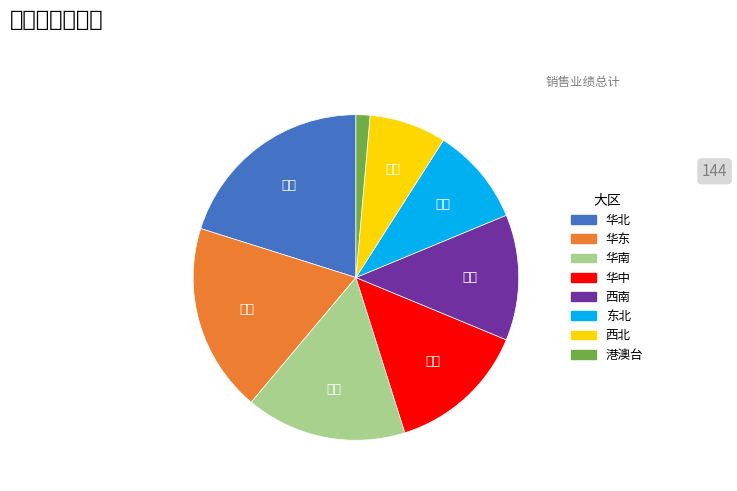

Does any single category account for the majority?

No